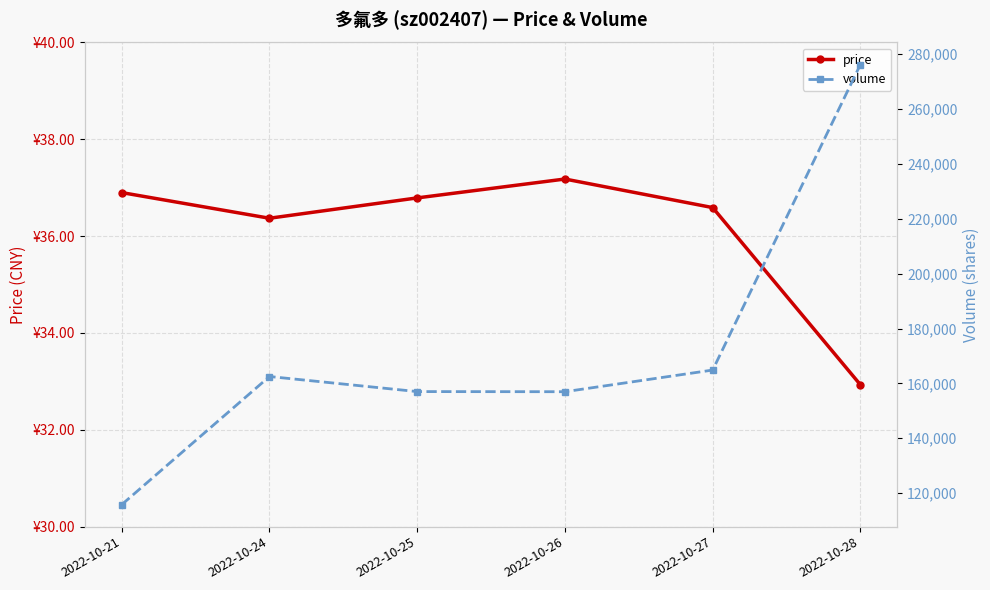

At how many categories does at least one series exceed 83009?

6